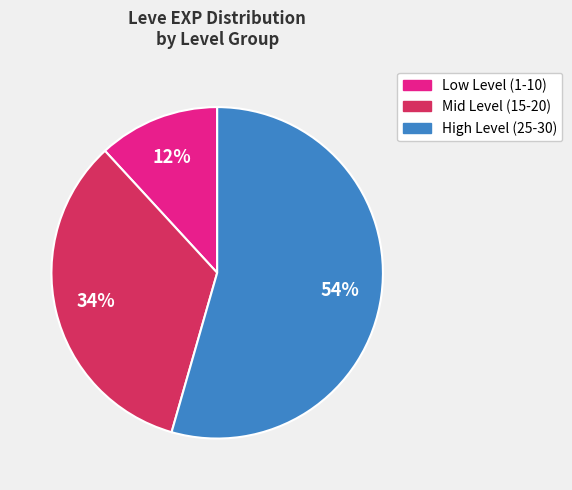

Is there a majority slice in this chart?

Yes